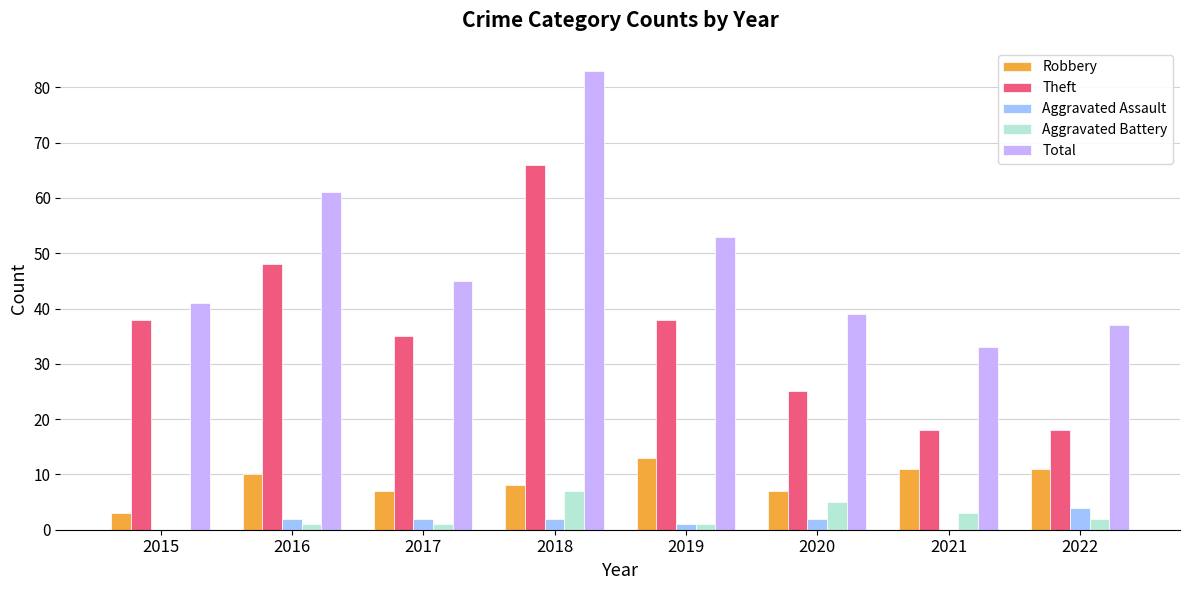

Reading right to left, transcribe all the data shown in this chart.

Robbery: 2022=11	2021=11	2020=7	2019=13	2018=8	2017=7	2016=10	2015=3
Theft: 2022=18	2021=18	2020=25	2019=38	2018=66	2017=35	2016=48	2015=38
Aggravated Assault: 2022=4	2021=0	2020=2	2019=1	2018=2	2017=2	2016=2	2015=0
Aggravated Battery: 2022=2	2021=3	2020=5	2019=1	2018=7	2017=1	2016=1	2015=0
Total: 2022=37	2021=33	2020=39	2019=53	2018=83	2017=45	2016=61	2015=41